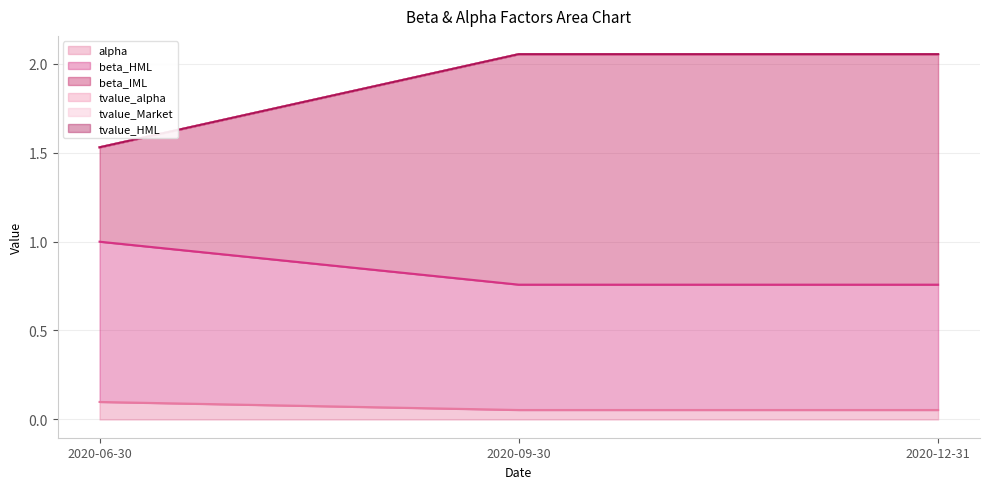

Reading left to right, transcribe all the data shown in this chart.

alpha: 0.1	0.1	0.1
beta_HML: 1.0	0.8	0.8
beta_IML: 1.5	2.1	2.1